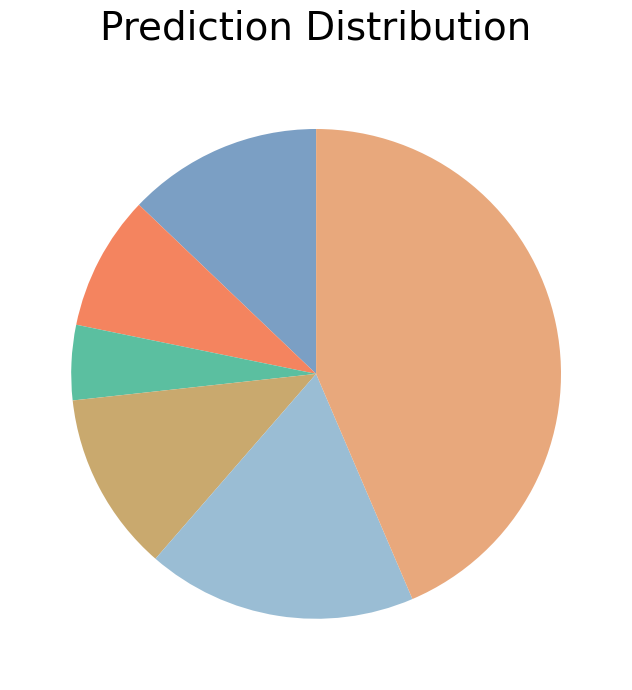

How many slices are in this pie chart?

6